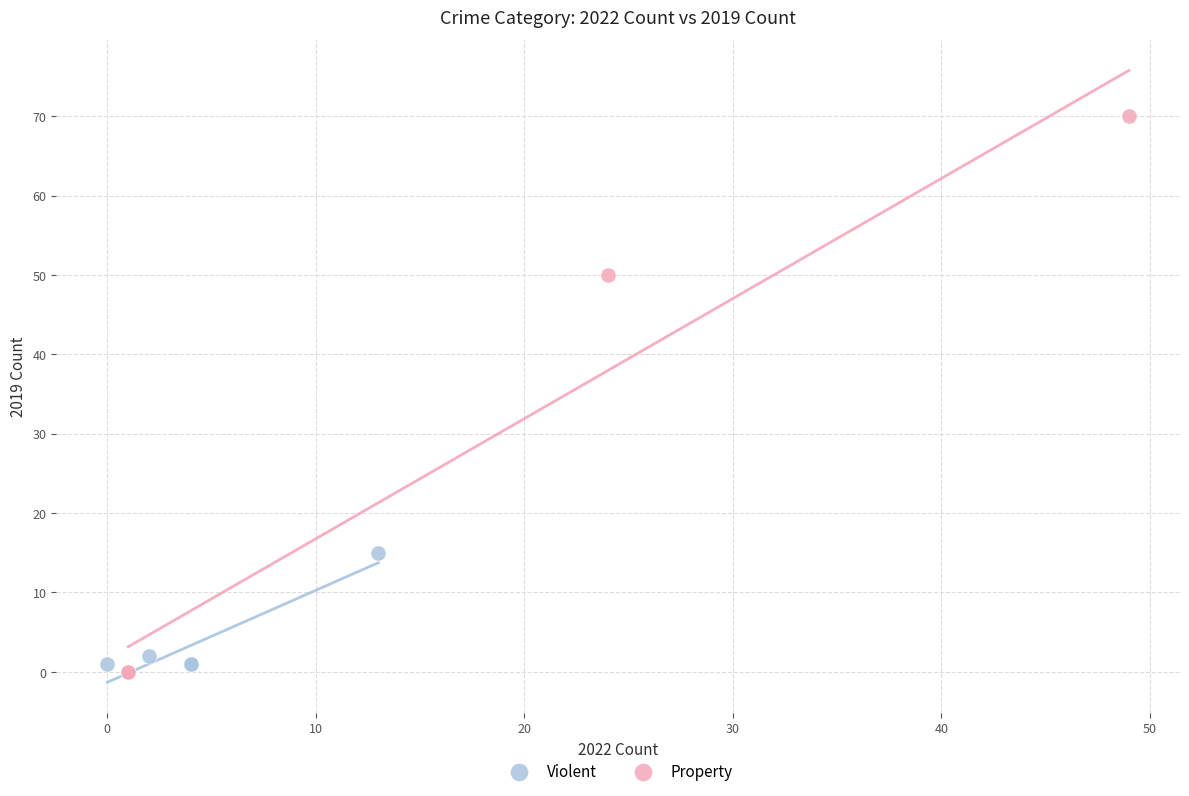

Which series contains the highest Y value?

Property